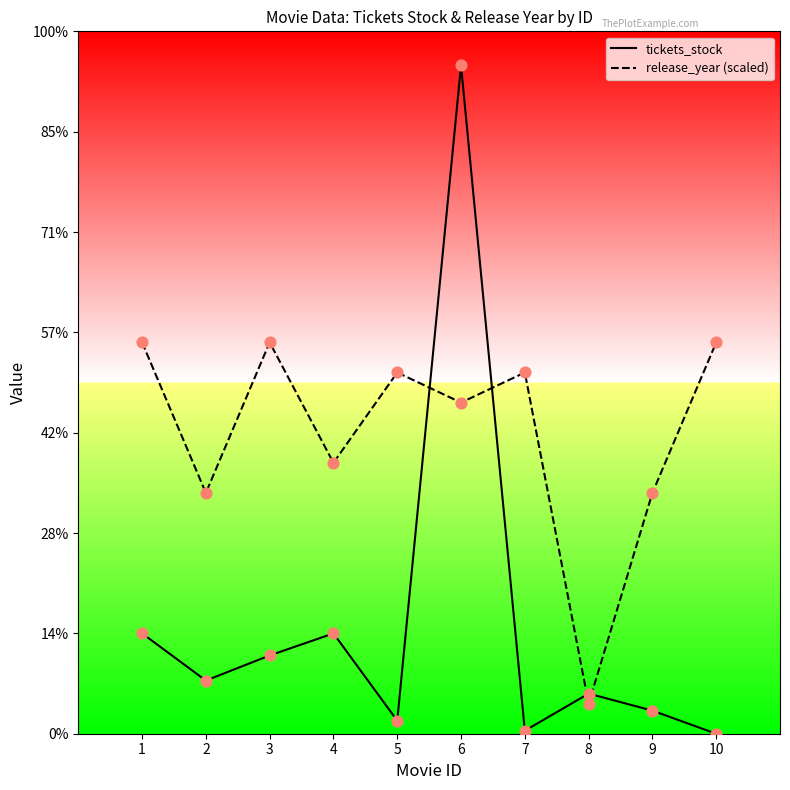

What are all the series names shown in the legend?

tickets_stock, release_year (scaled)